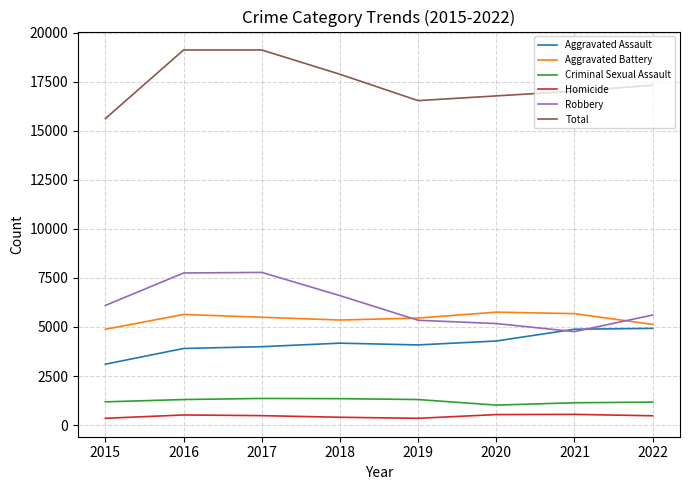

True or false: Homicide and Criminal Sexual Assault intersect in this chart.

False